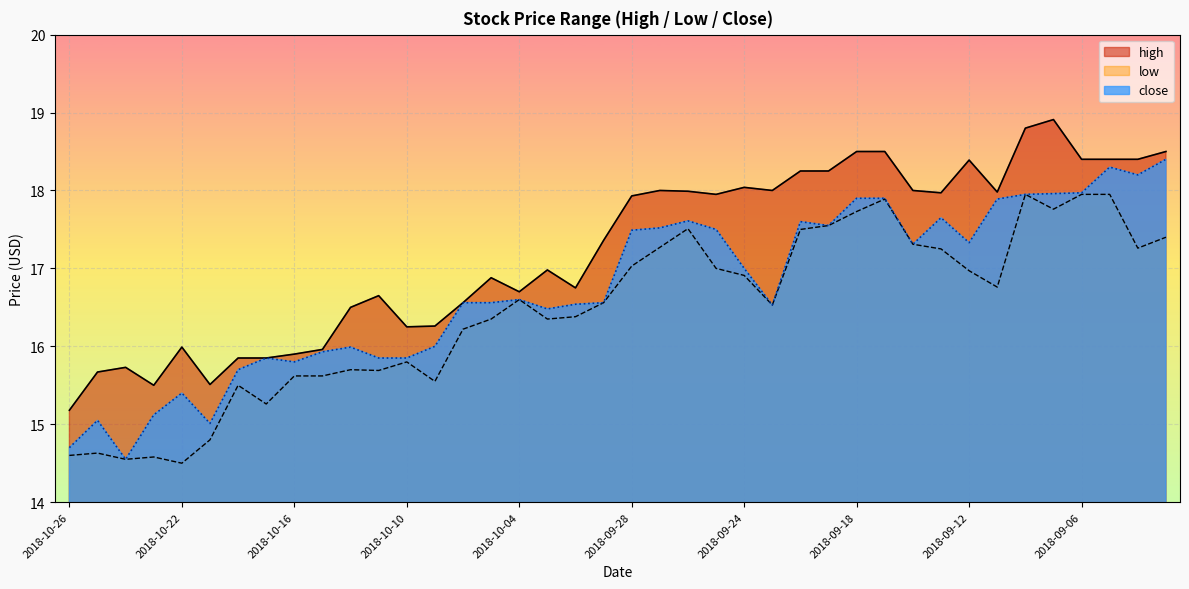

Where is the first local minimum for close?

2018-10-24